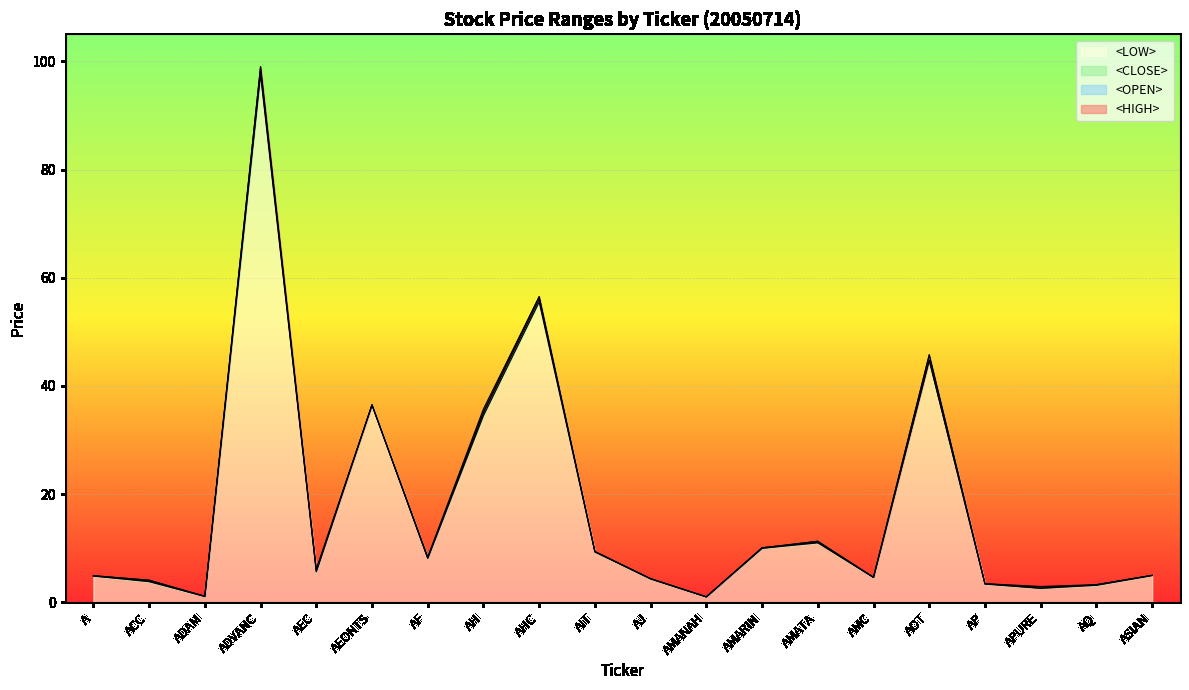

True or false: <OPEN> has a value of 4.1 at ACC.

True